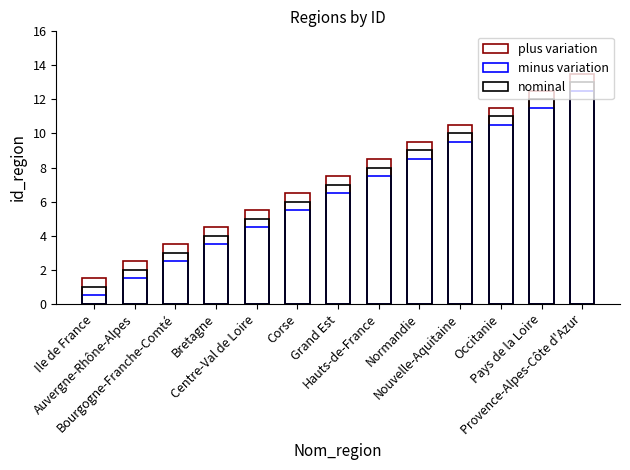

The value of plus variation at Ile de France is 0.5. True or false?

False